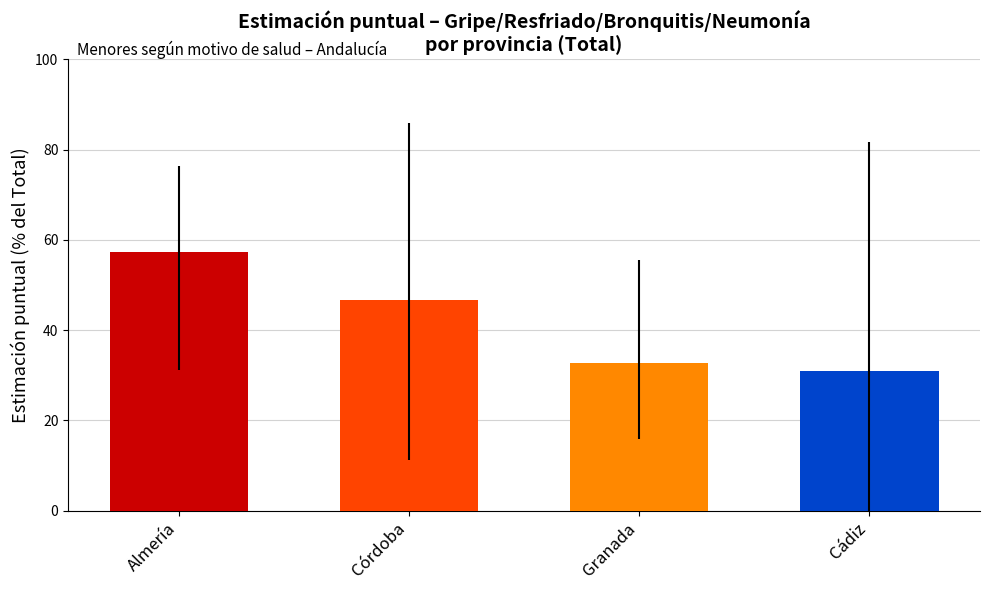

The chart shows a value of 46.7 at Córdoba. True or false?

True